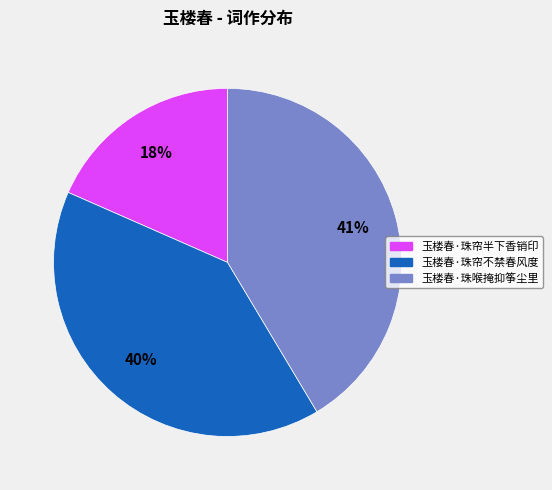

To the nearest percent, what is the average slice percentage?

33%